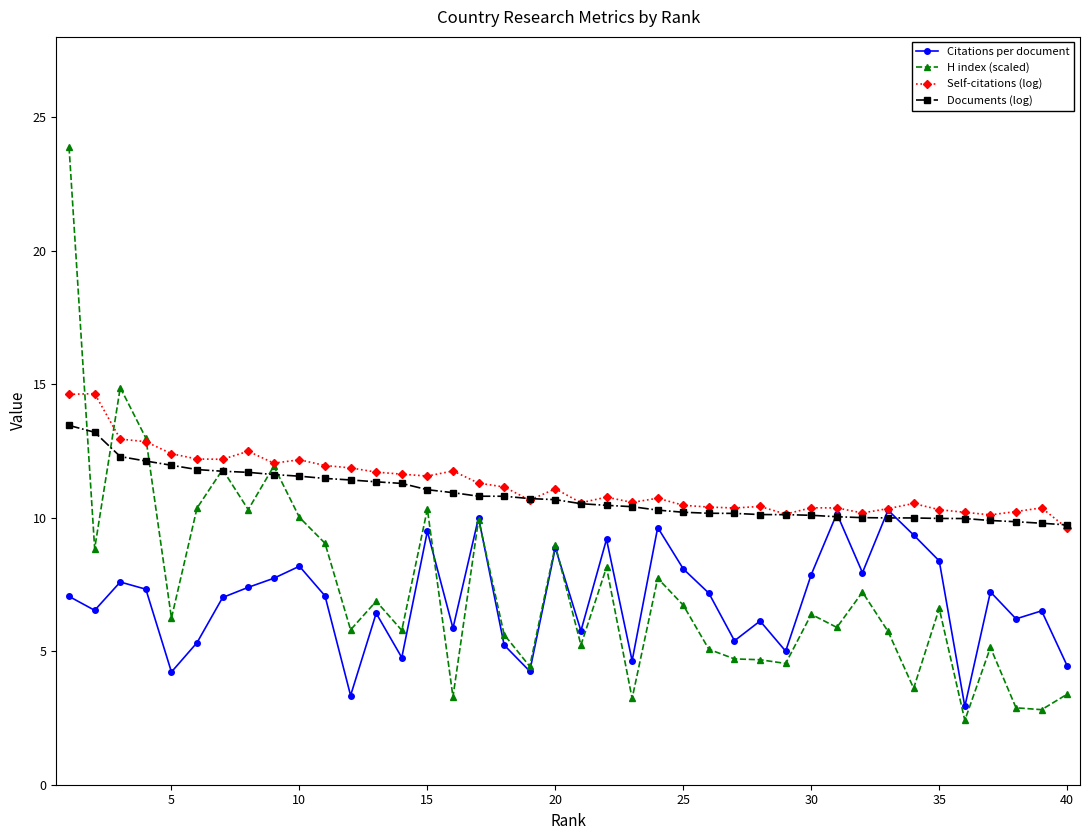

True or false: Self-citations (log) has more than 1 points higher than both neighbors.

True